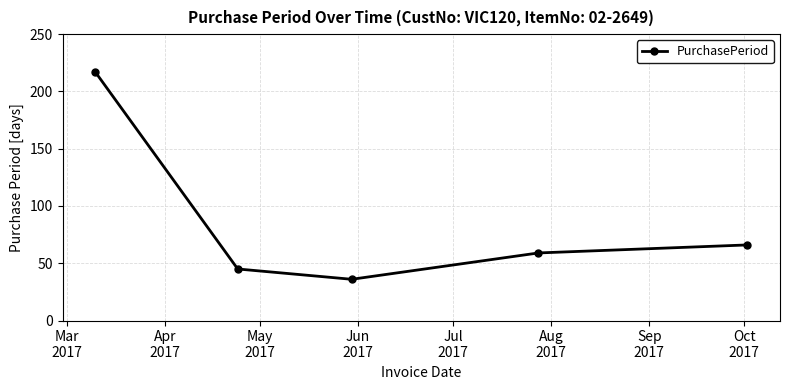

What is the greatest value displayed?

217